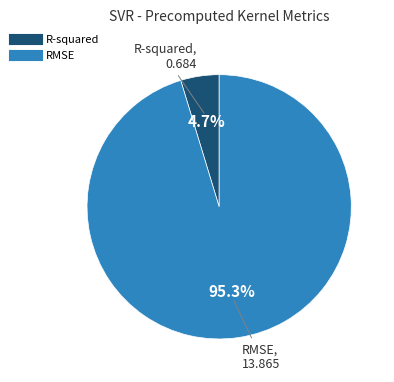

Which slice represents more than half of the pie?

RMSE